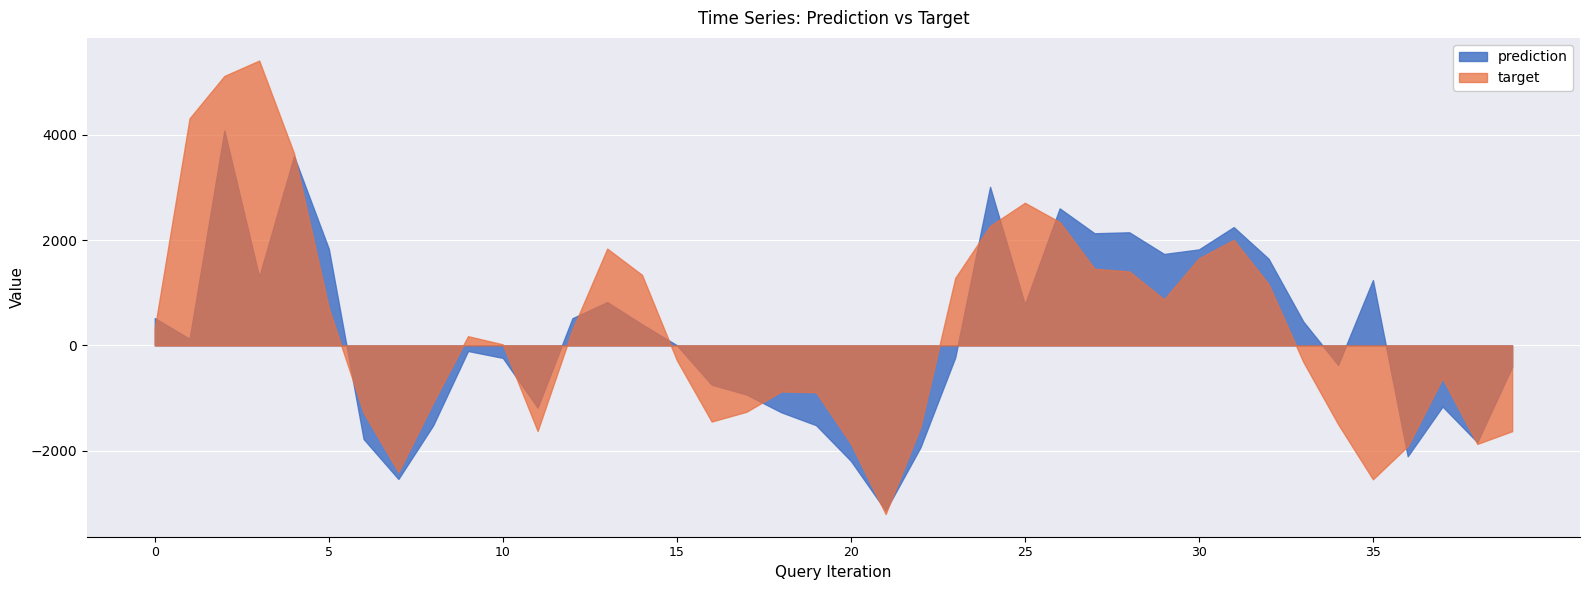

True or false: target has a value of 874.0 at 29.

True